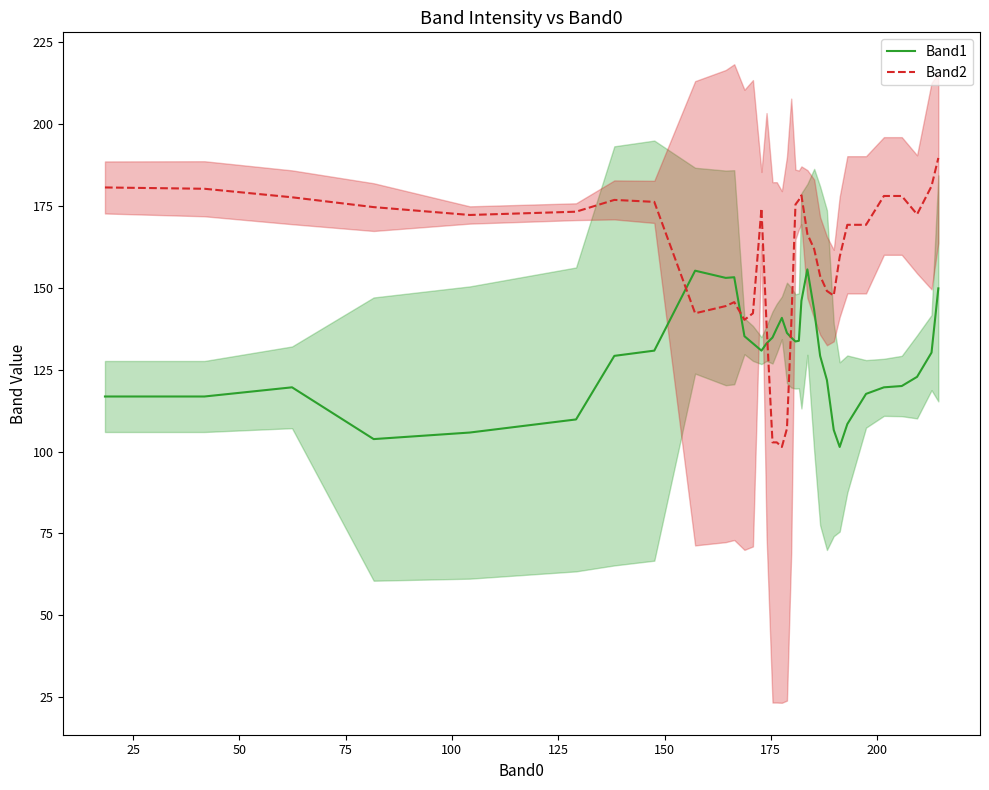

Which series ends up on top after the final intersection of Band2 and Band1?

Band2